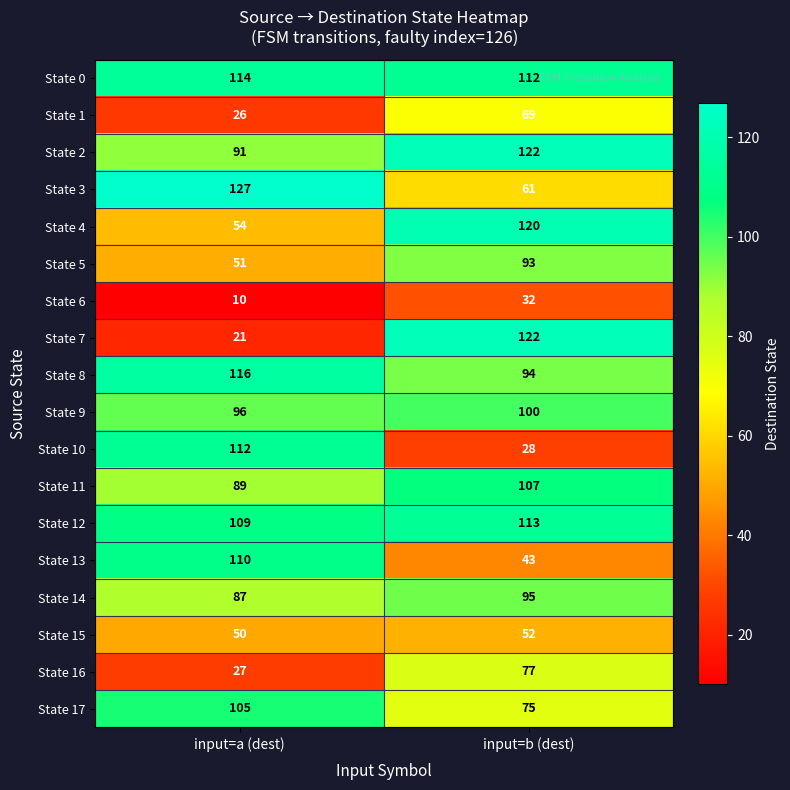

What is the difference between the highest and lowest values at input=a (dest)?

117